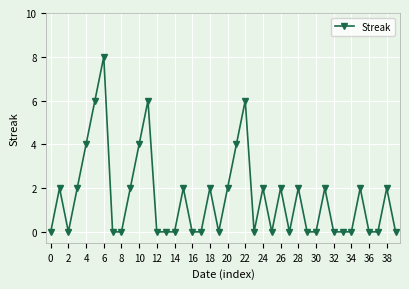

True or false: there are more than 2 points higher than both neighbors.

True